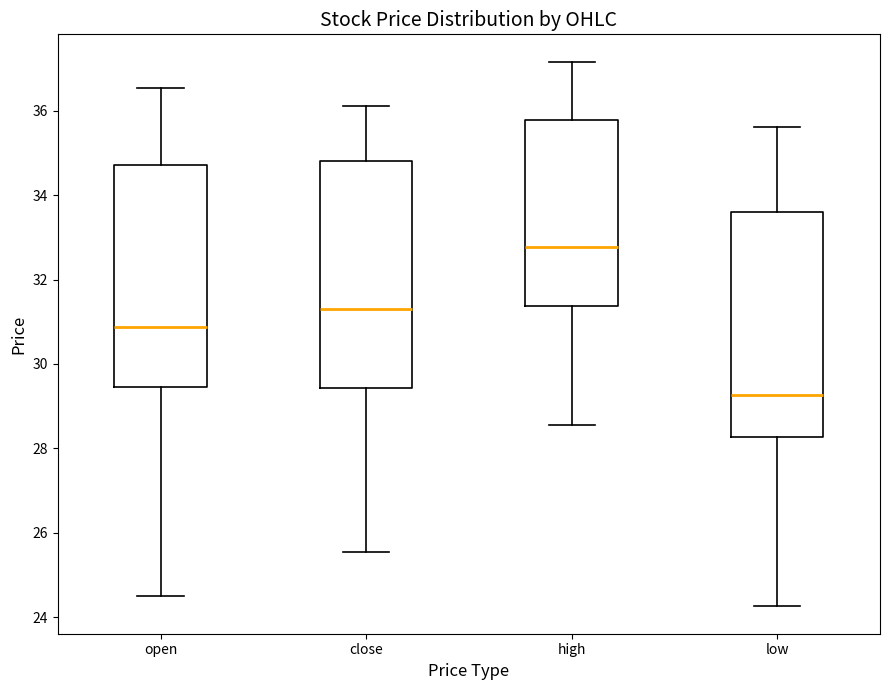

Where does the upper whisker of the box for close end on the y-axis? The values are not printed on the chart, so give them approximately, as read against the axis.

36.2